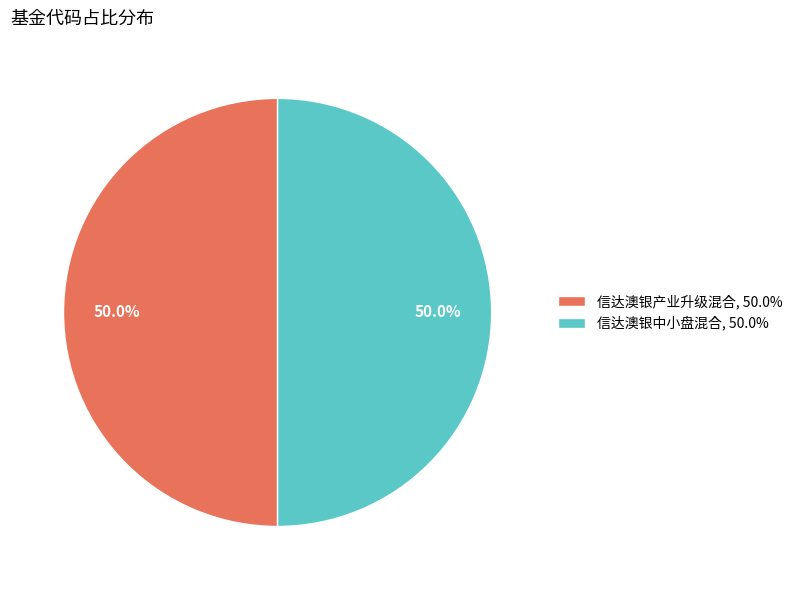

To the nearest percent, what percentage of the pie is 信达澳银中小盘混合?

50%